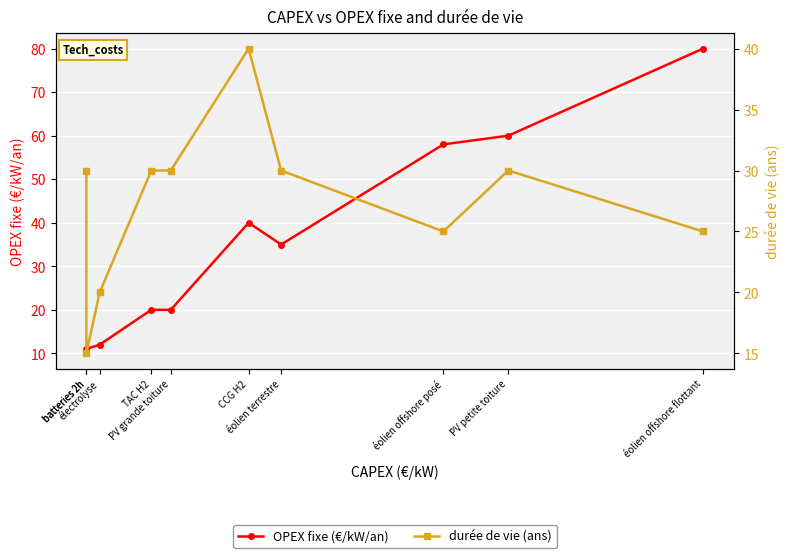

At which category does the chart reach its peak across all series?

éolien offshore flottant